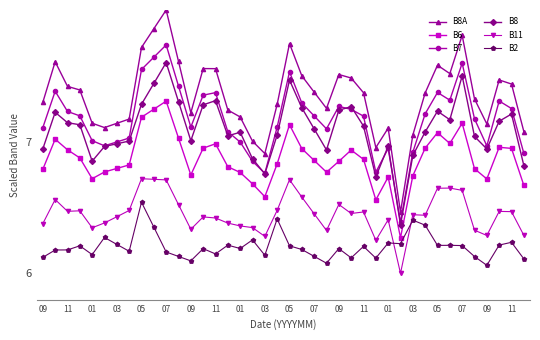

Which series has the widest spread of values?

B8A